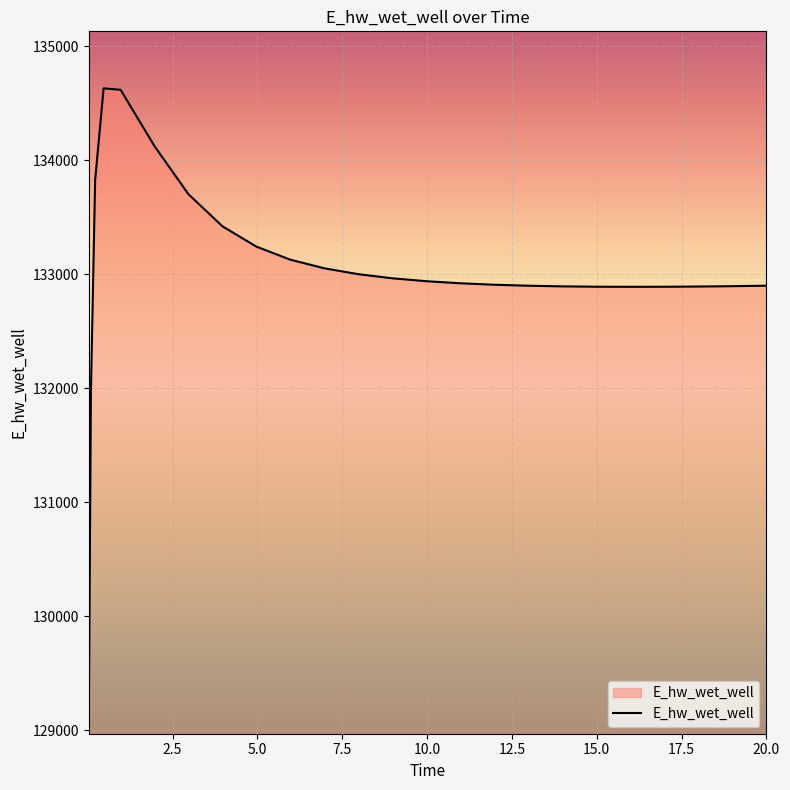

What is the difference between the maximum and minimum values?

5558.2